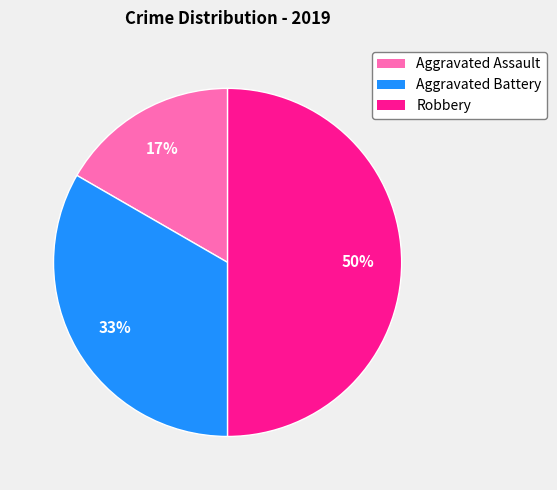

Rank the categories by value from lowest to highest.

Aggravated Assault, Aggravated Battery, Robbery